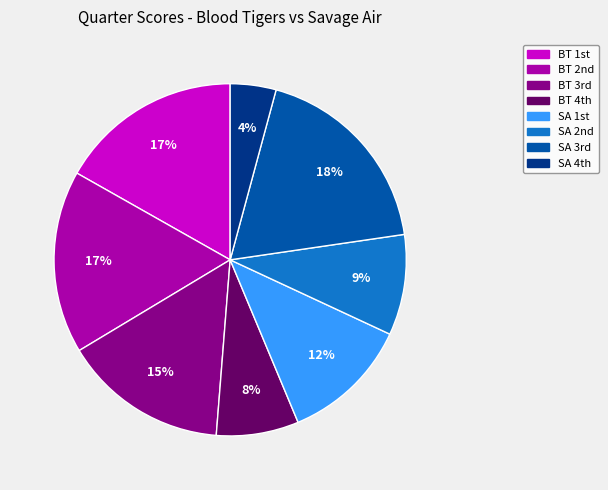

Is there any slice that represents more than half of the pie?

No